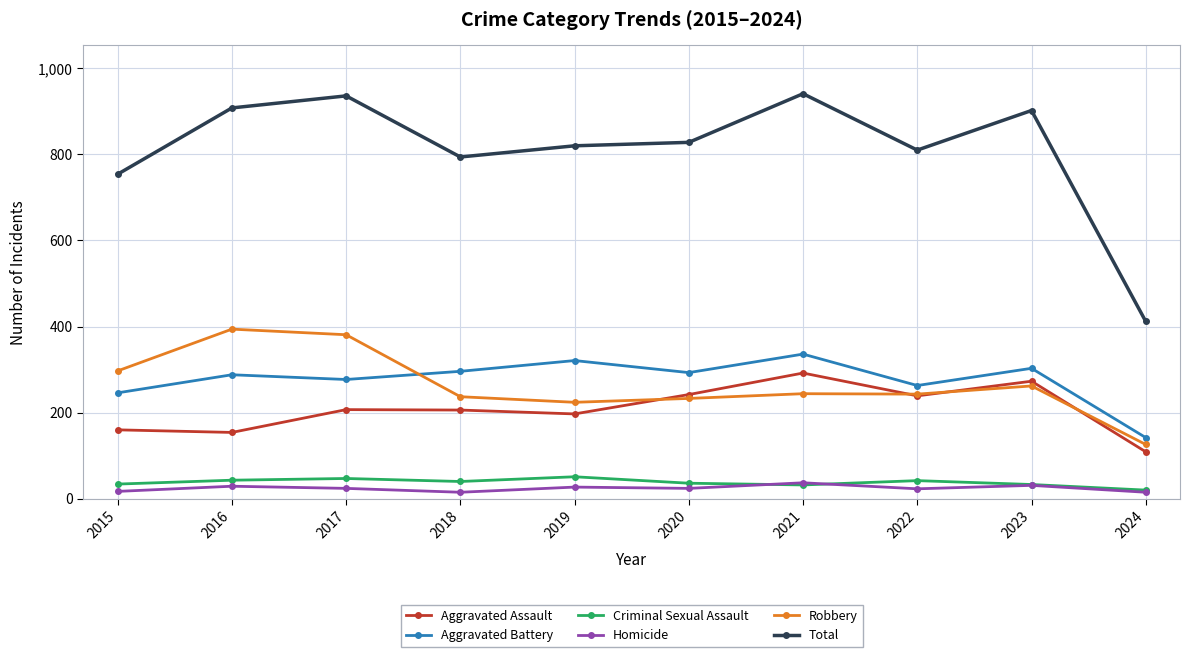

What is the spread (max minus min) of values at 2015?

737